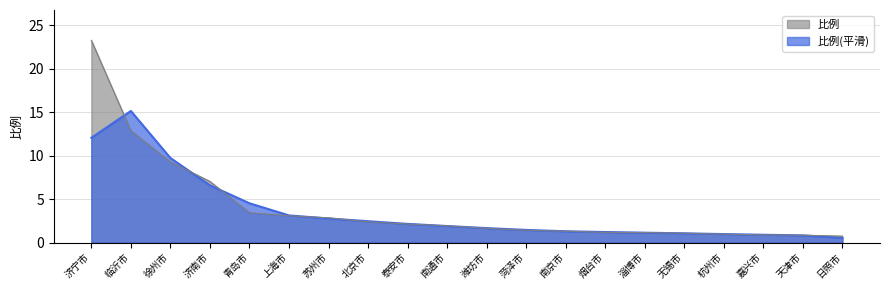

Reading left to right, list all the values displayed in this chart.

23.3	12.9	9.3	7.0	3.4	3.1	2.8	2.4	2.1	1.9	1.6	1.4	1.3	1.2	1.1	1.1	1.0	0.9	0.8	0.7